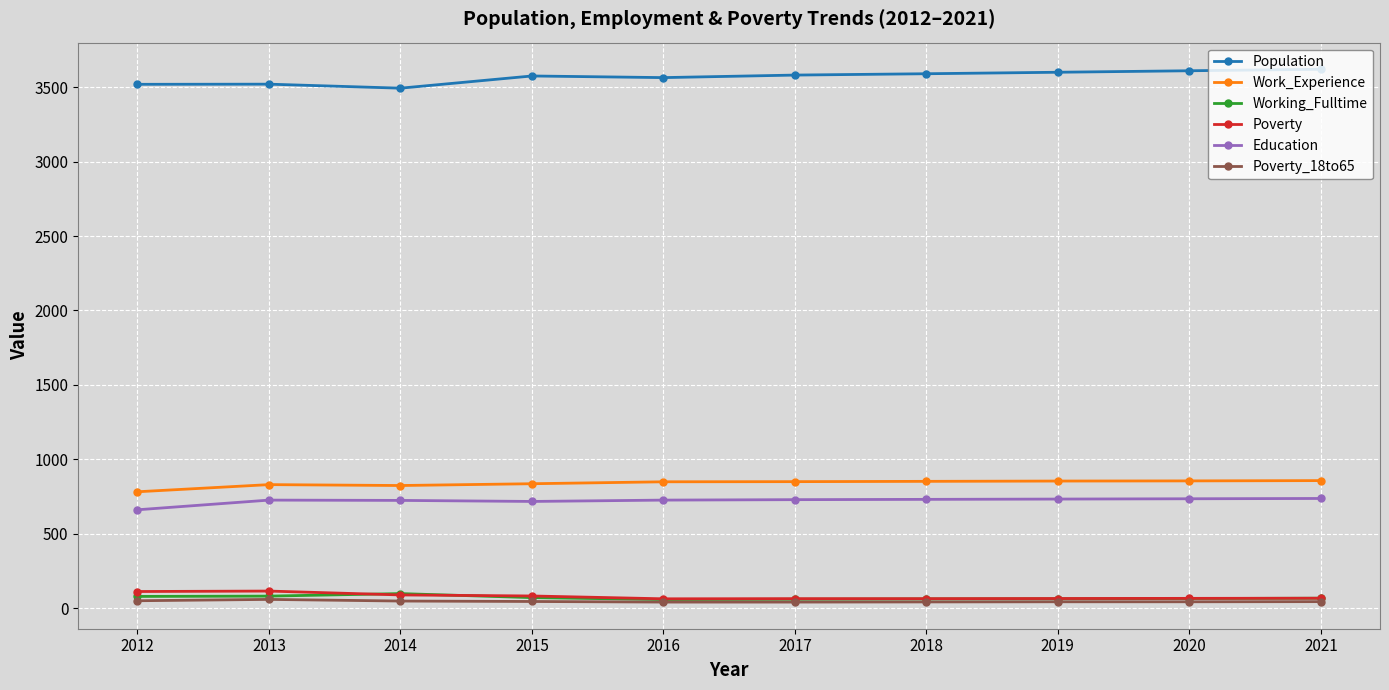

True or false: Working_Fulltime and Population intersect in this chart.

False